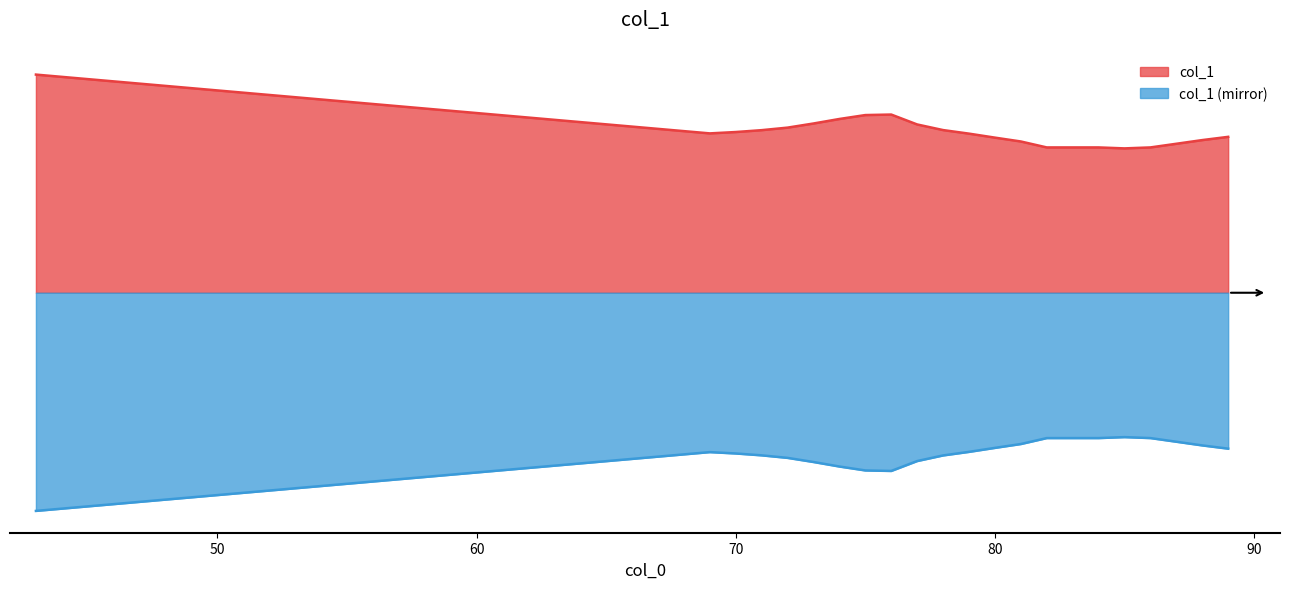

What is the ratio of the value at 76 to the value at 85?

1.2